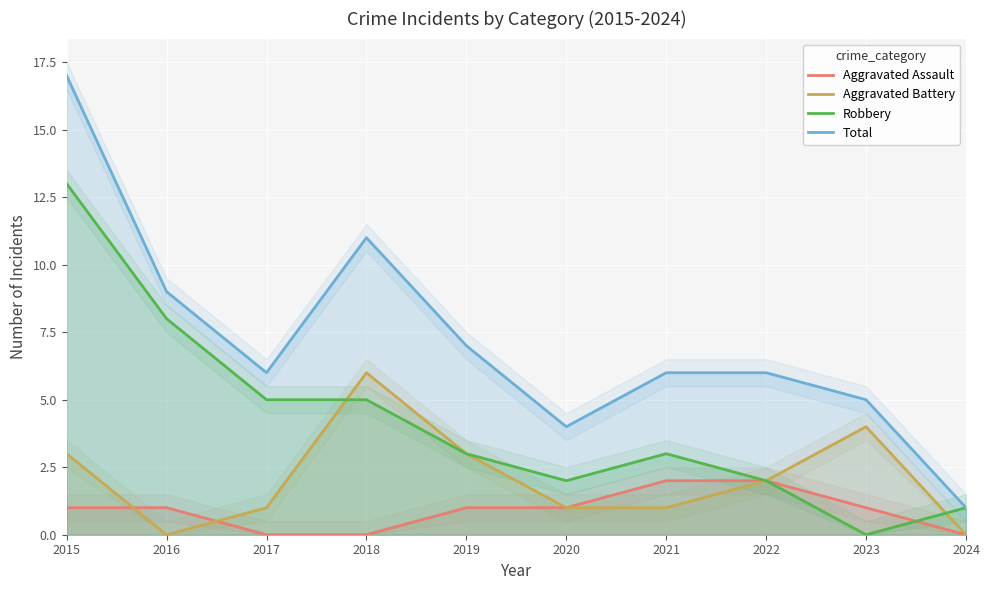

Reading left to right, what are all the values shown in this chart?

Aggravated Assault: 2015=1	2016=1	2017=0	2018=0	2019=1	2020=1	2021=2	2022=2	2023=1	2024=0
Aggravated Battery: 2015=3	2016=0	2017=1	2018=6	2019=3	2020=1	2021=1	2022=2	2023=4	2024=0
Robbery: 2015=13	2016=8	2017=5	2018=5	2019=3	2020=2	2021=3	2022=2	2023=0	2024=1
Total: 2015=17	2016=9	2017=6	2018=11	2019=7	2020=4	2021=6	2022=6	2023=5	2024=1